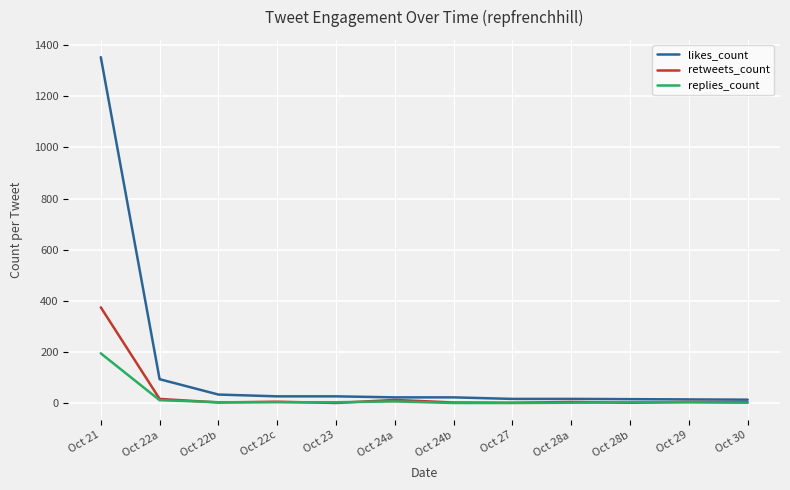

List the series in order of their peak value, highest first.

likes_count, retweets_count, replies_count